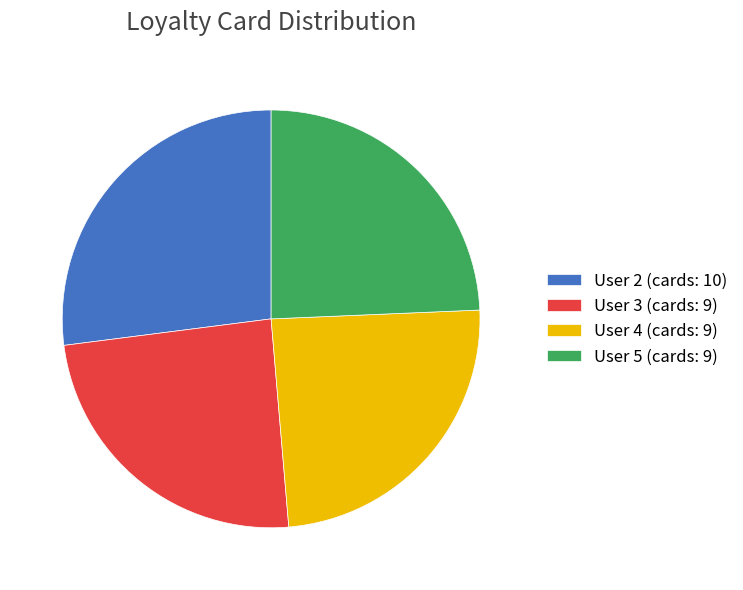

How many slices are in this pie chart?

4